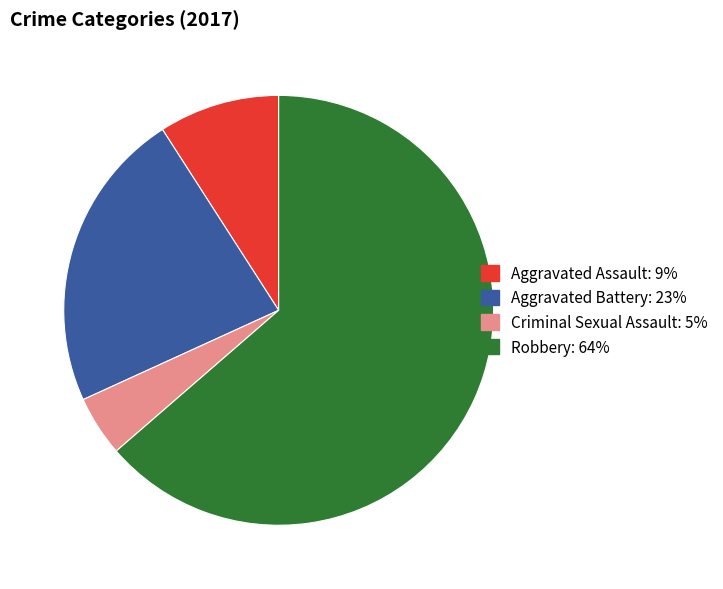

True or false: Robbery accounts for 64% of the total.

True